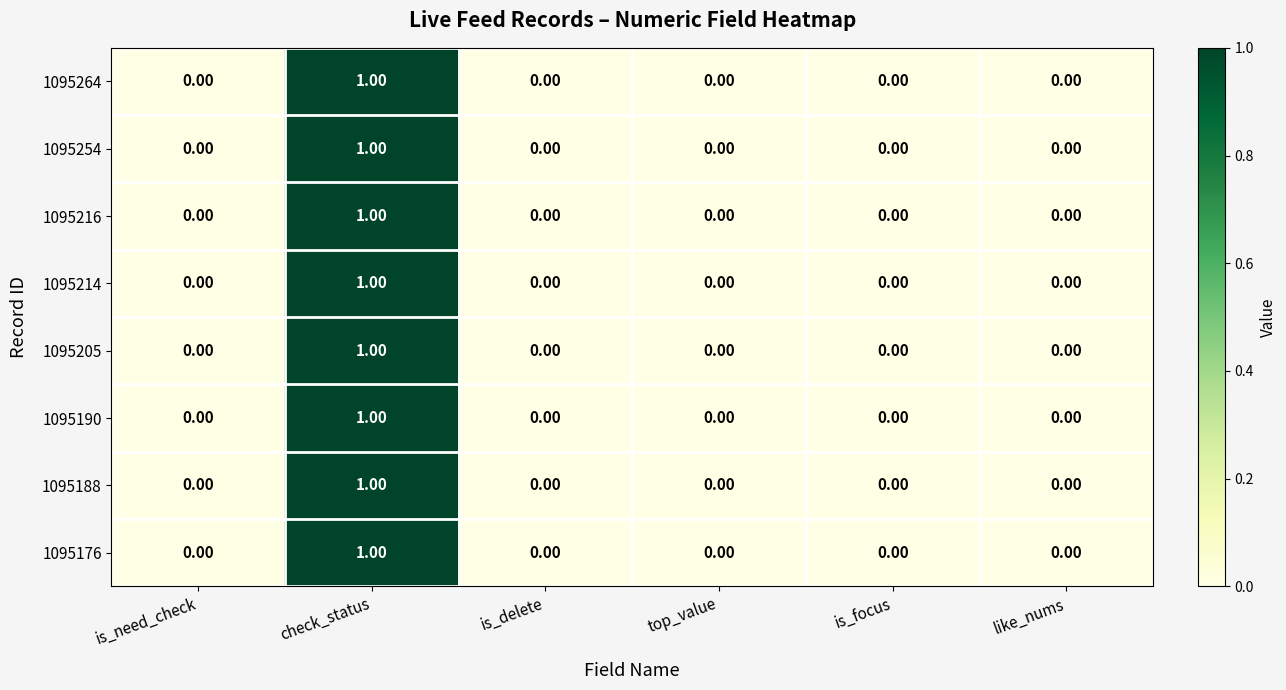

At which category is the sum across all series the highest?

check_status